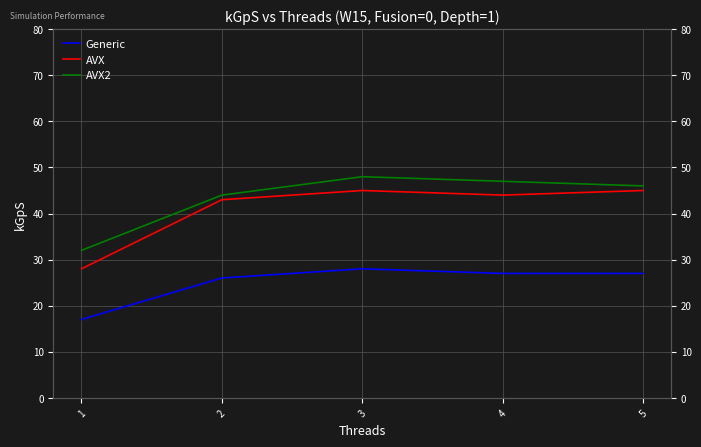

Reading left to right, extract all data points from this chart.

Generic: 1=17	2=26	3=28	4=27	5=27
AVX: 1=28	2=43	3=45	4=44	5=45
AVX2: 1=32	2=44	3=48	4=47	5=46